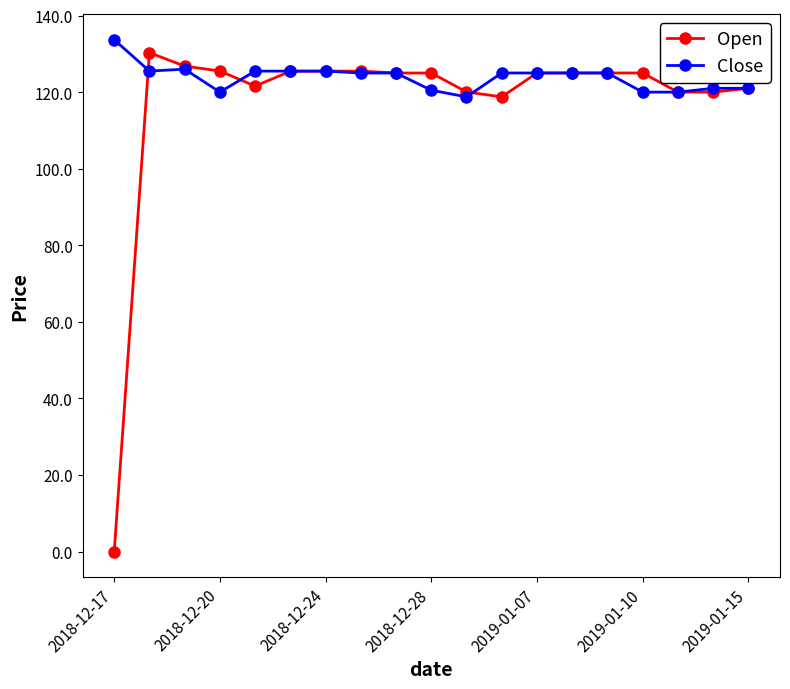

True or false: Close has more than 0 interior local peaks.

True